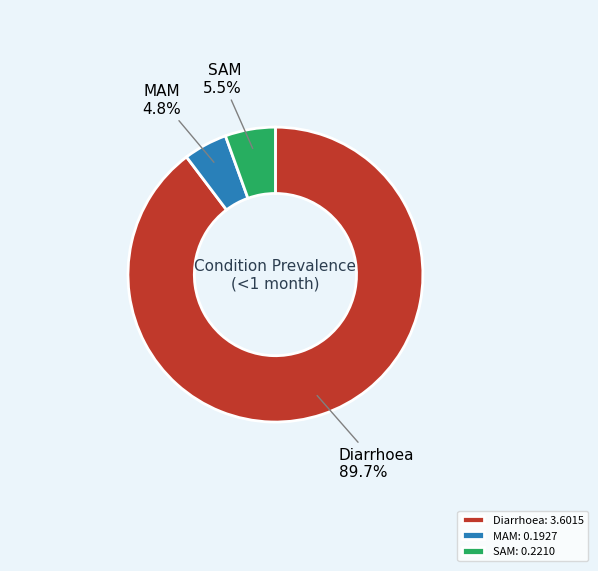

To the nearest percent, what is the average slice percentage?

33%